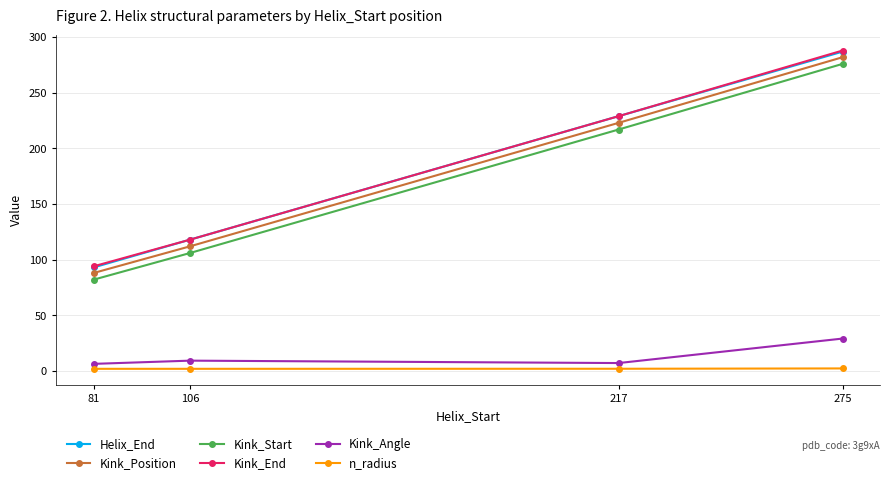

What is the value of the Kink_Start point at the 1st from the left?

82.0